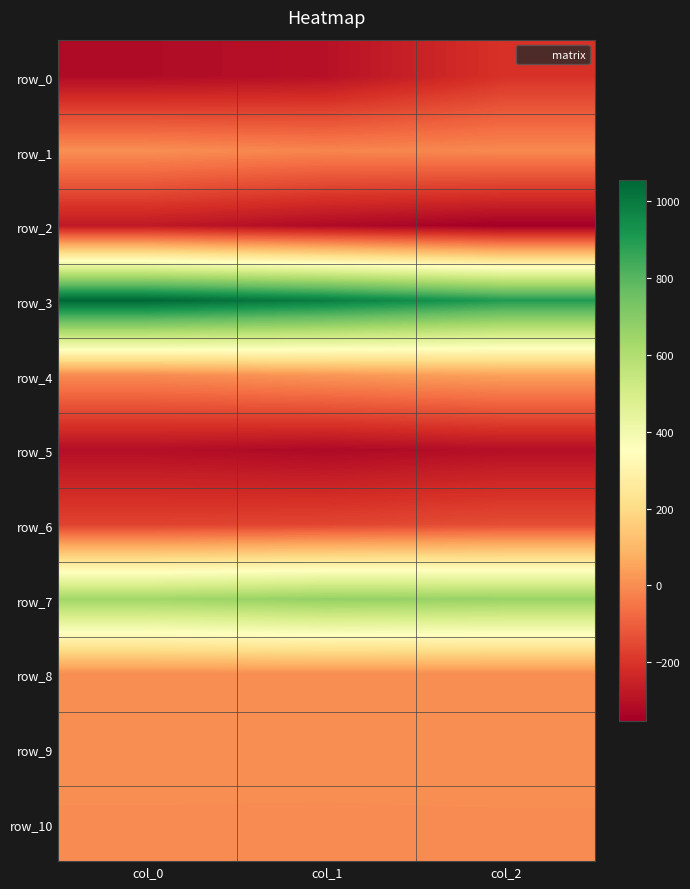

Is it true that row_1 equals -15.8 at col_1?

True